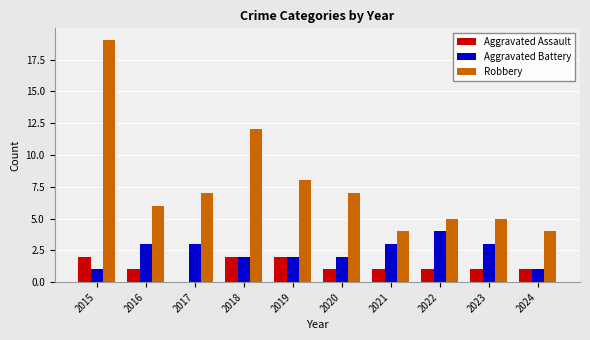

What is the total value across all series at 2023?

9